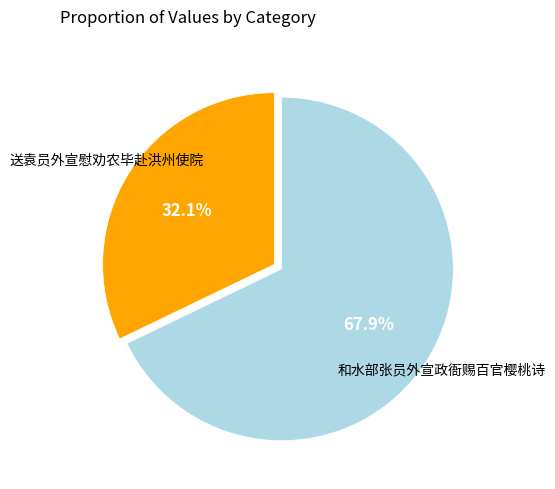

Does any single category account for the majority?

Yes